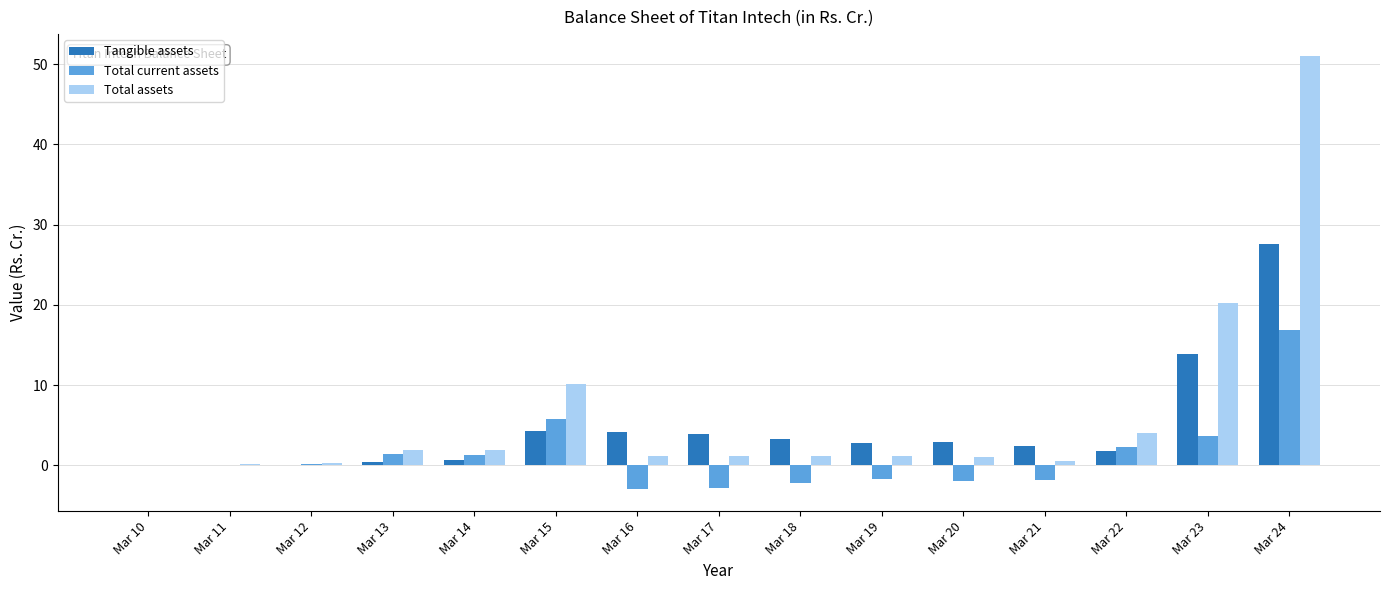

Which series changed the most between Mar 11 and Mar 15?

Total assets